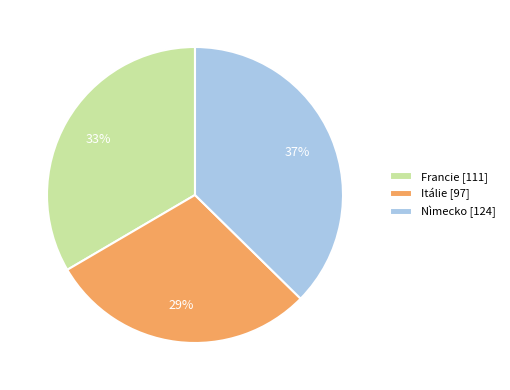

What is the ratio of the value at Nìmecko [124] to the value at Francie [111]?

1.1